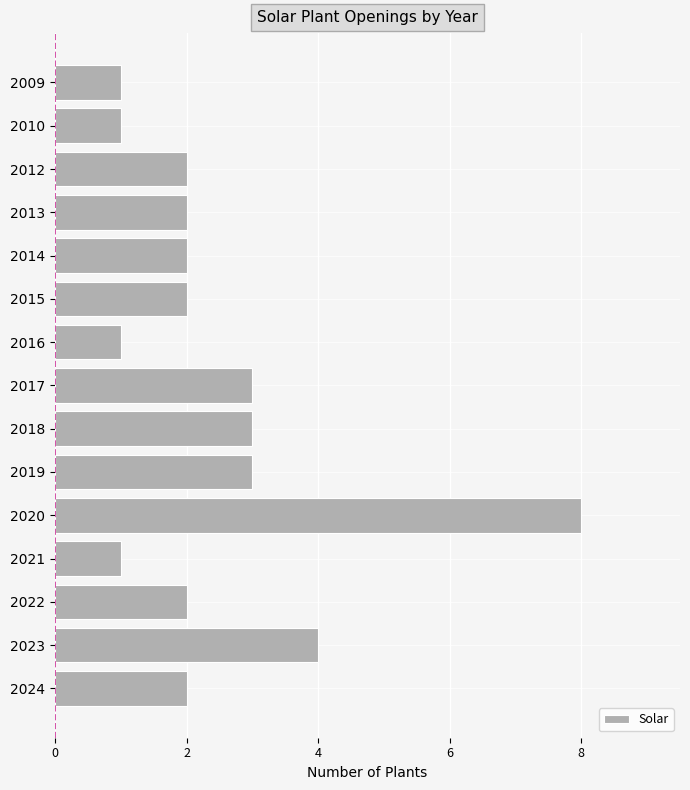

What is the value of the 14th bar from the top?

4